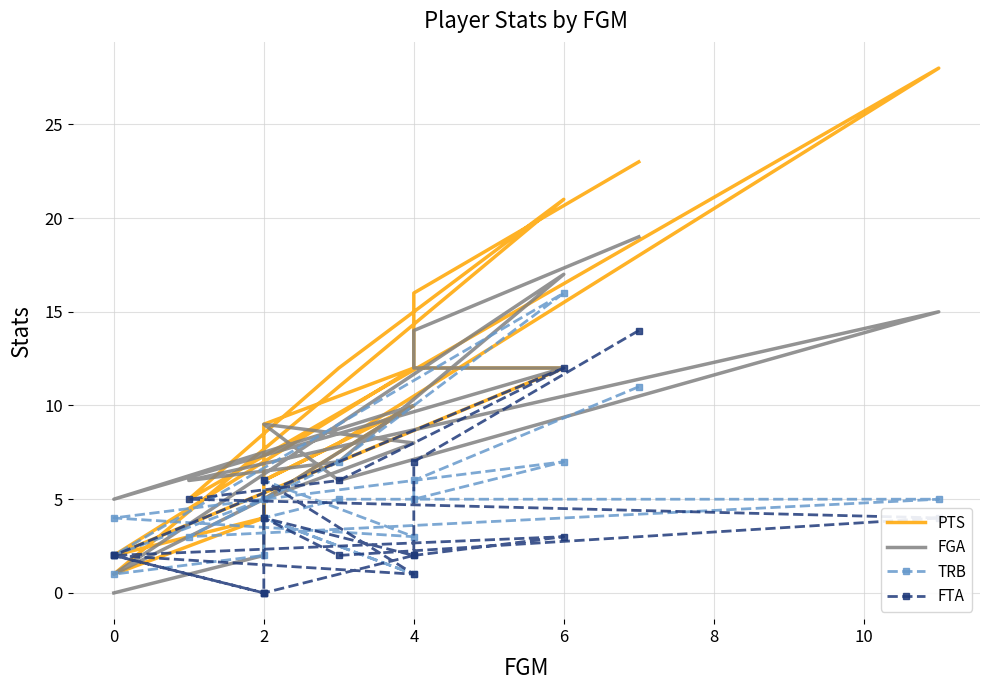

At how many categories does at least one series exceed 21?

2